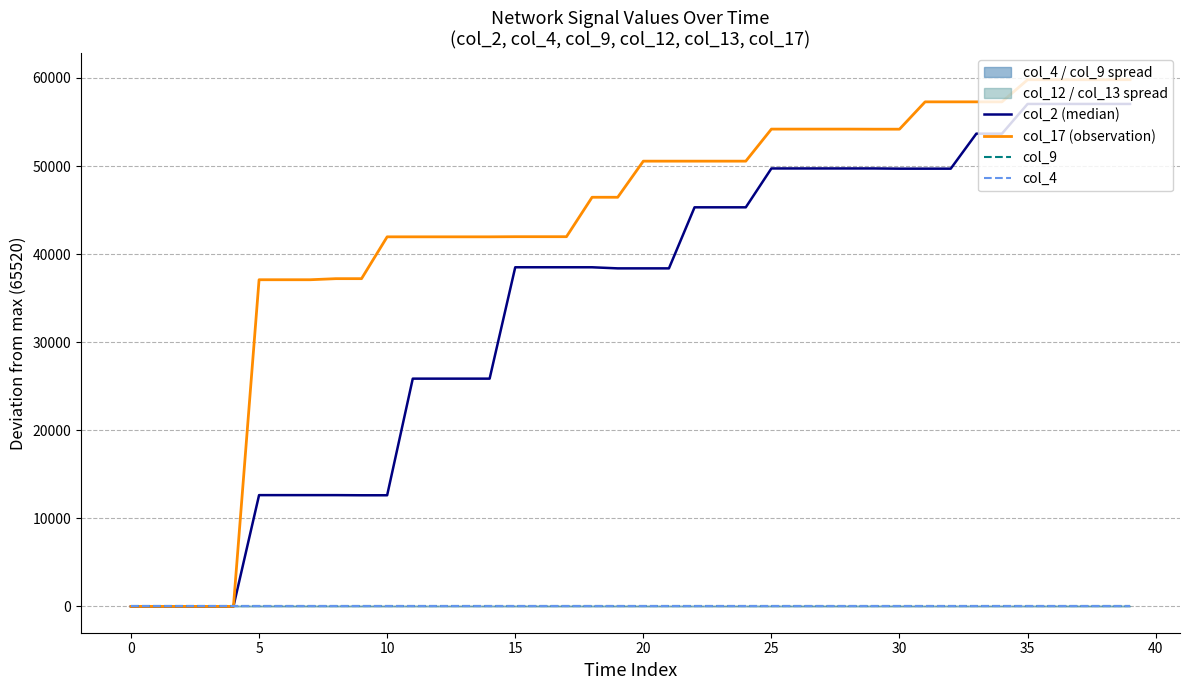

What value does the col_17 (observation) series have at 16, to the nearest 50?

42000